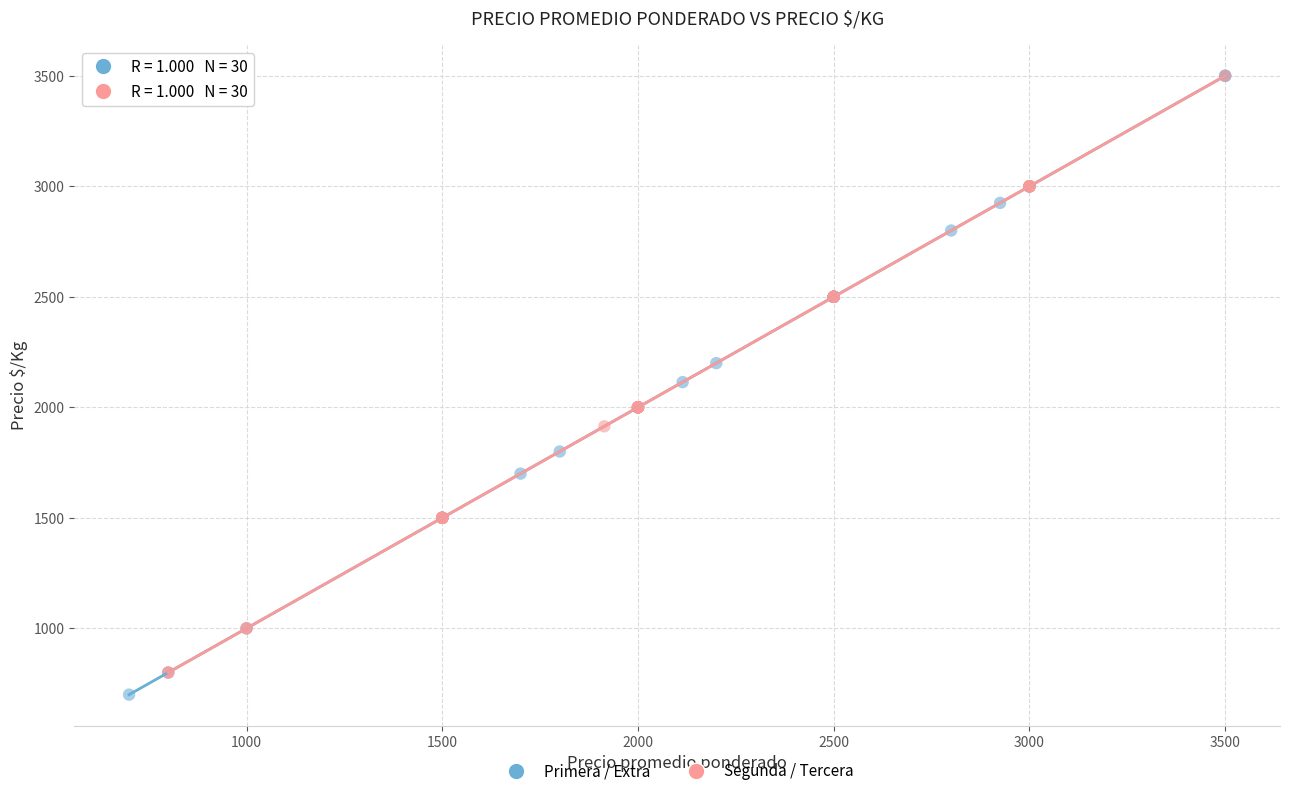

What are all the series names shown in the legend?

Primera / Extra, Segunda / Tercera